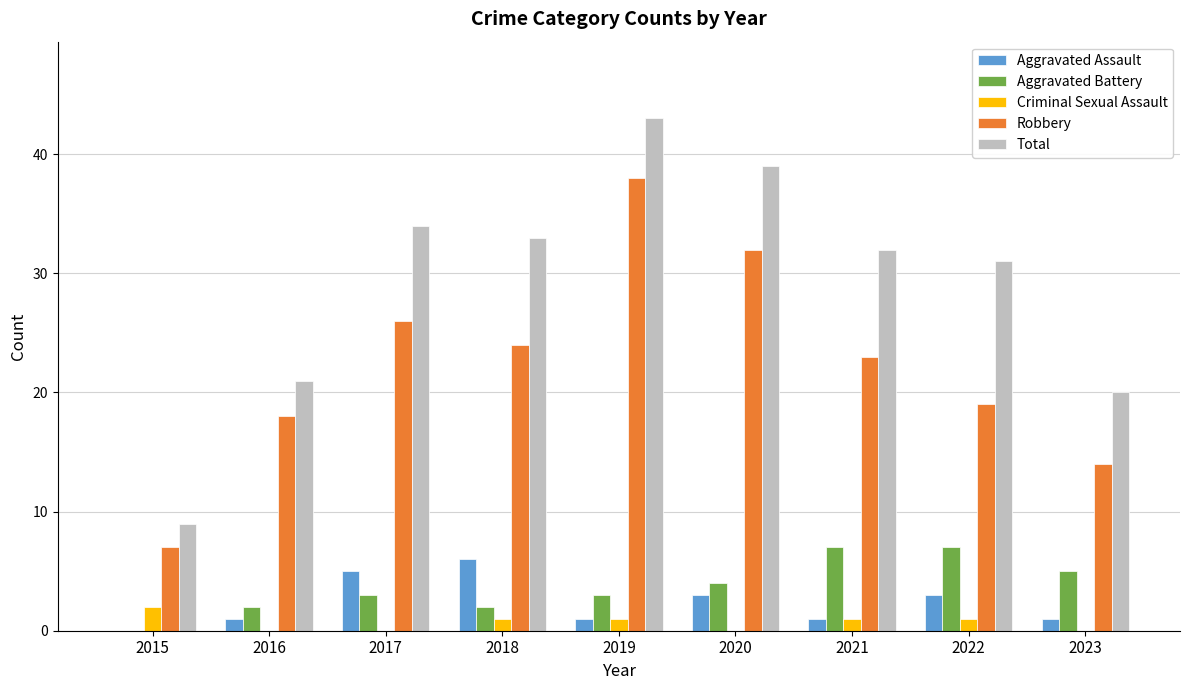

How many distinct data groups are displayed?

5